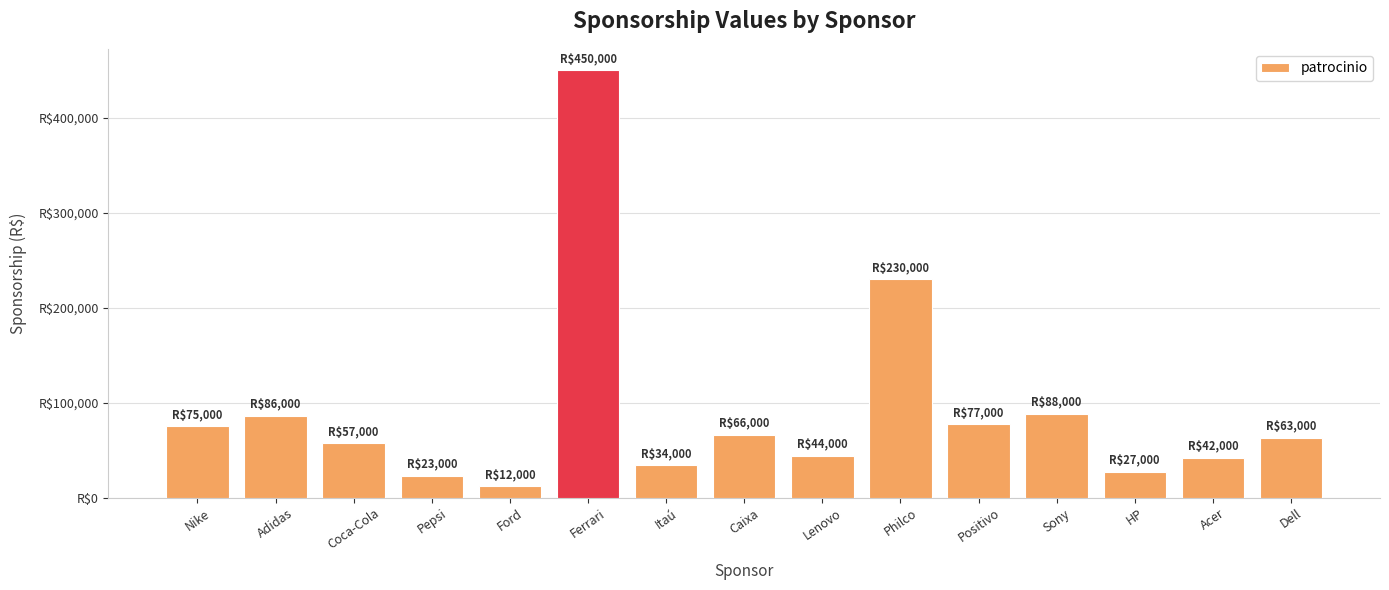

Reading left to right, transcribe all the data shown in this chart.

75000	86000	57000	23000	12000	450000	34000	66000	44000	230000	77000	88000	27000	42000	63000